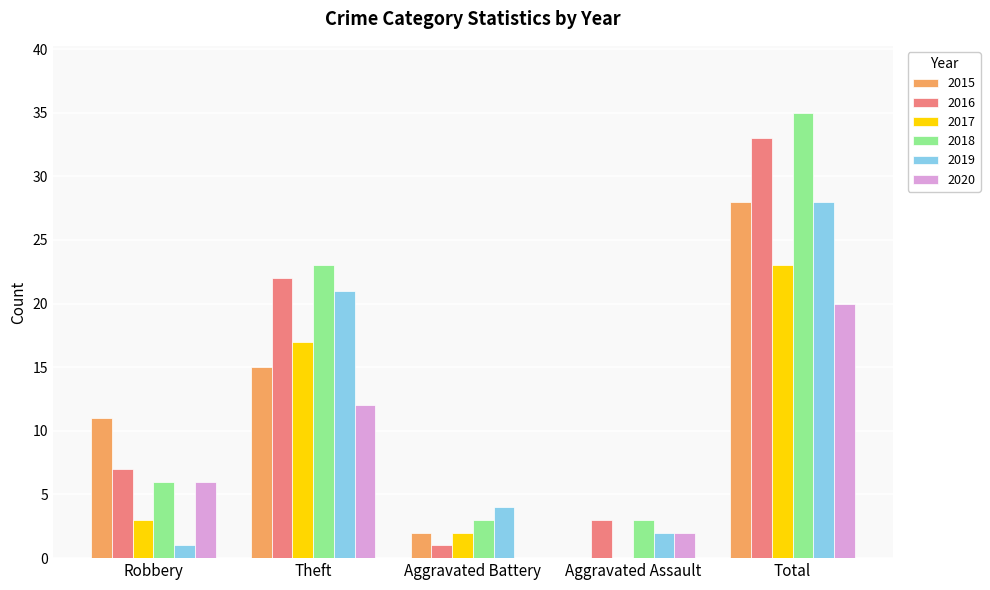

True or false: 2018 has a value of 23 at Theft.

True